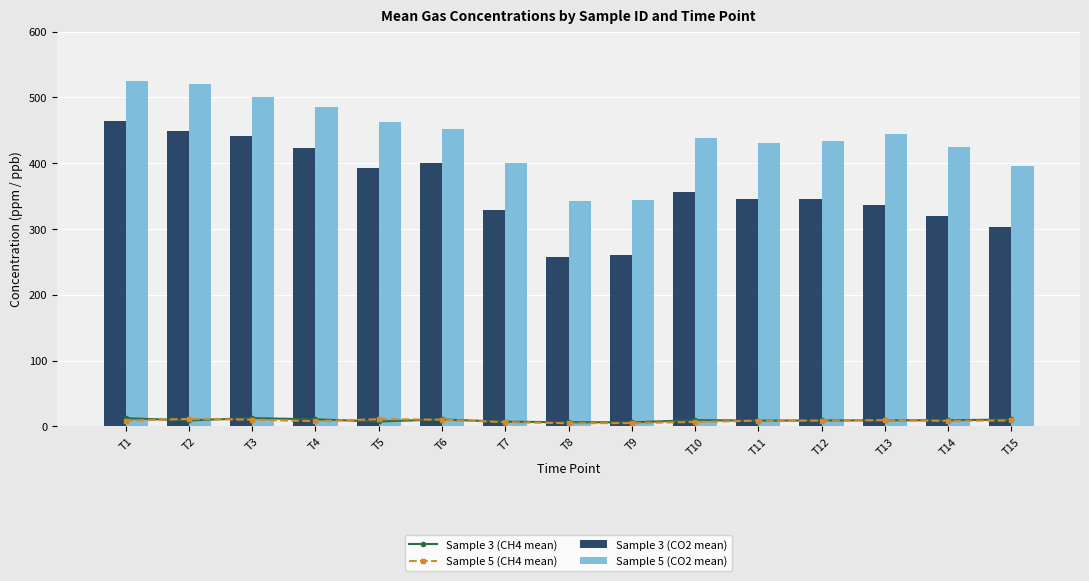

Where does the Sample 5 (CH4 mean) series first go above 8?

T1